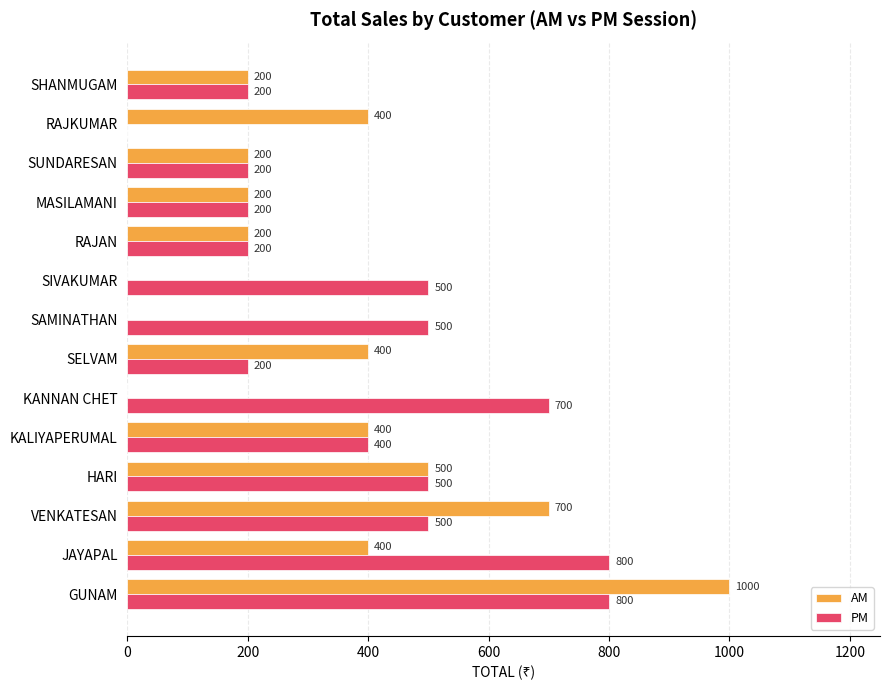

What is the greatest value displayed?

1000